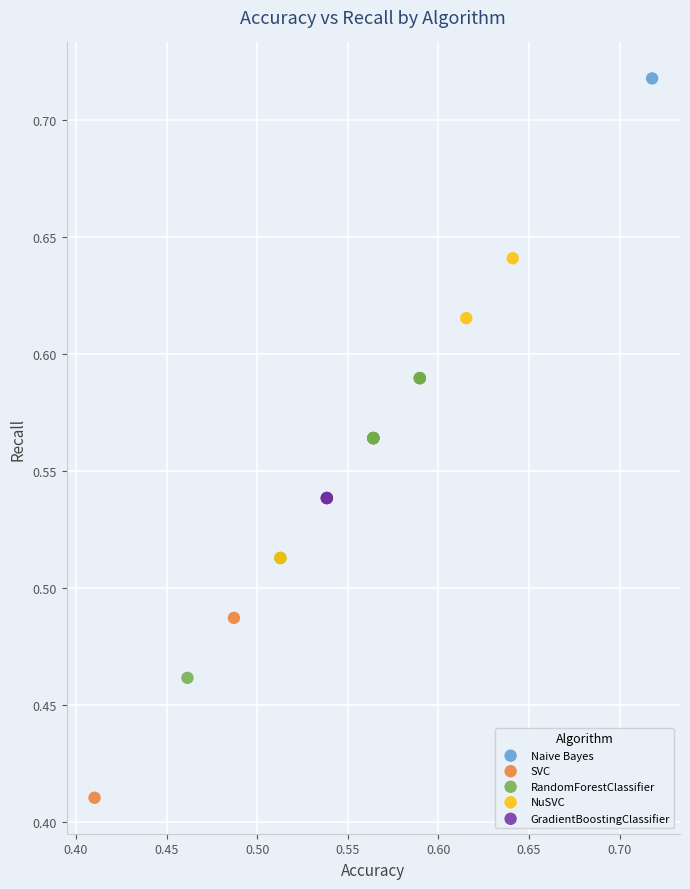

What are all the series names shown in the legend?

Naive Bayes, SVC, RandomForestClassifier, NuSVC, GradientBoostingClassifier